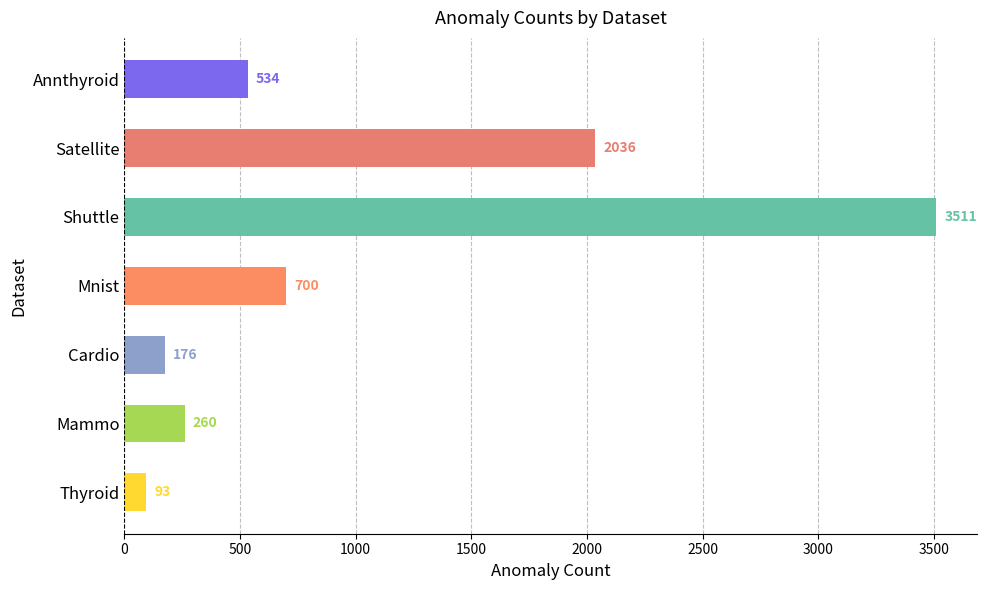

Reading top to bottom, what are all the values shown in this chart?

Annthyroid=534	Satellite=2036	Shuttle=3511	Mnist=700	Cardio=176	Mammo=260	Thyroid=93